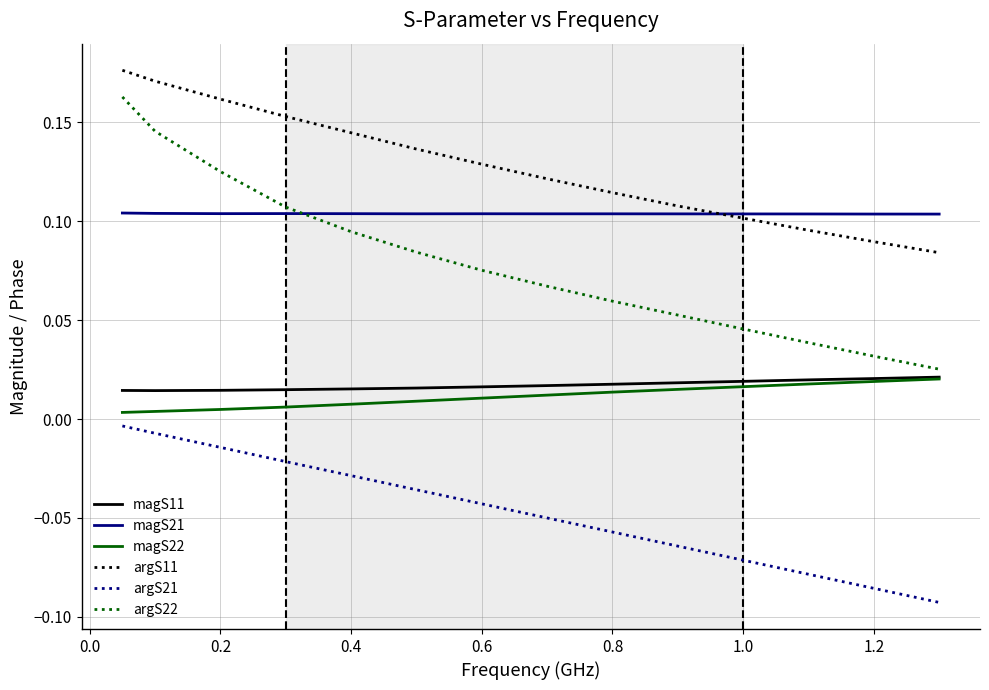

Which series has the largest total across all categories?

argS11